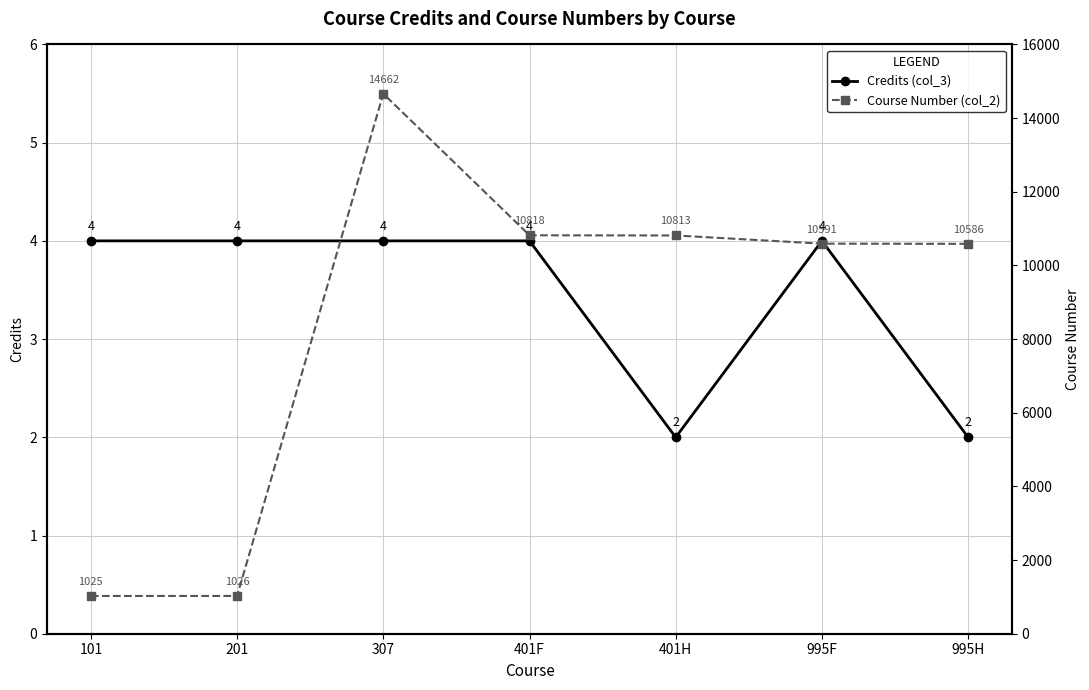

Is this an area chart (filled region under the line)?

No